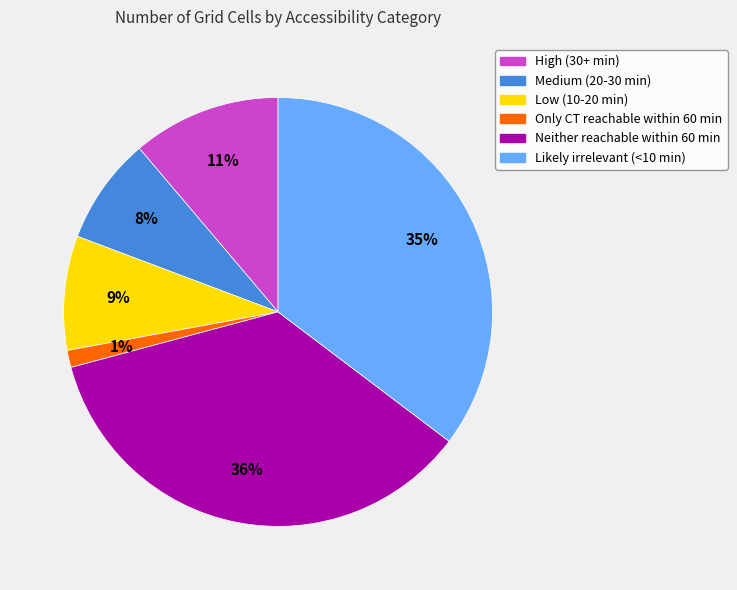

Combined, do Medium (20-30 min) and High (30+ min) account for over 50%?

No